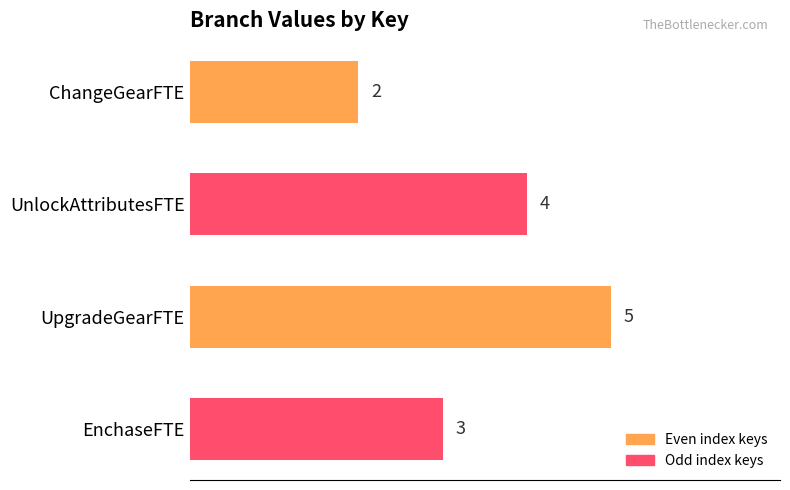

Rank the categories by value from lowest to highest.

ChangeGearFTE, EnchaseFTE, UnlockAttributesFTE, UpgradeGearFTE